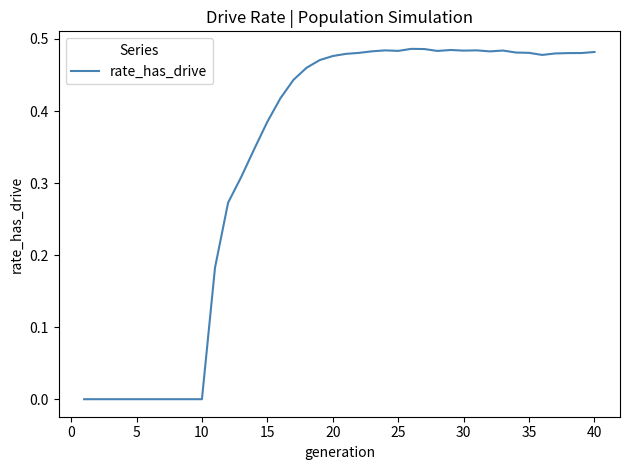

How many interior local valleys (lower than both neighbors) does the data have?

5